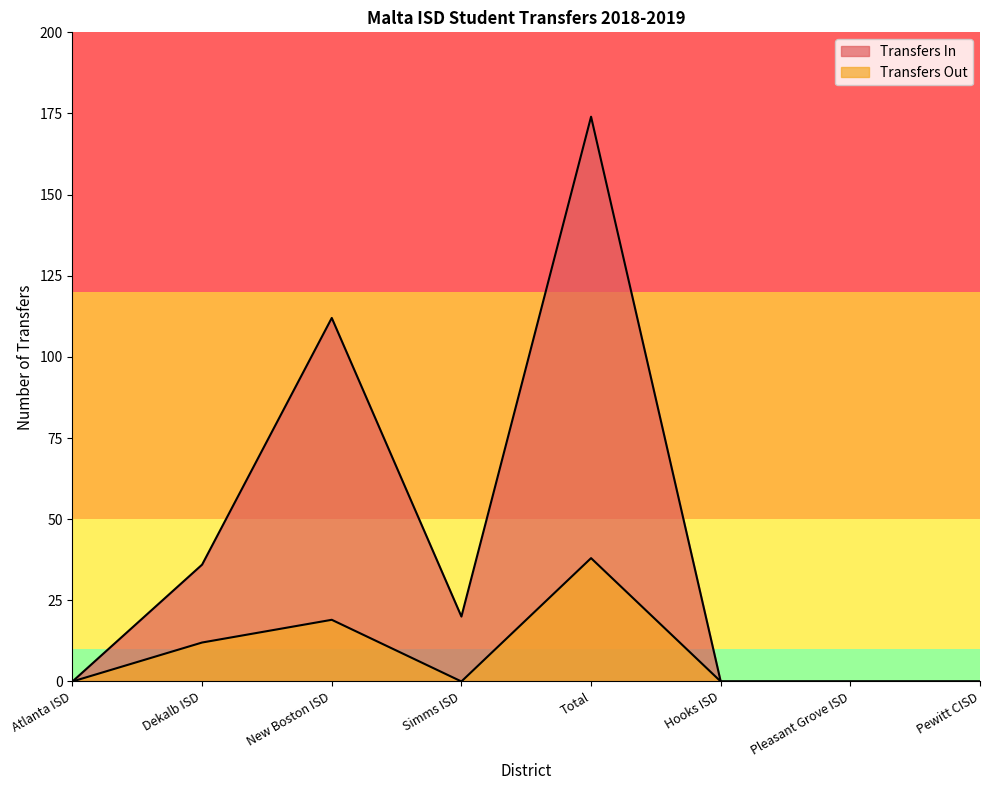

What position from the right is Hooks ISD?

3